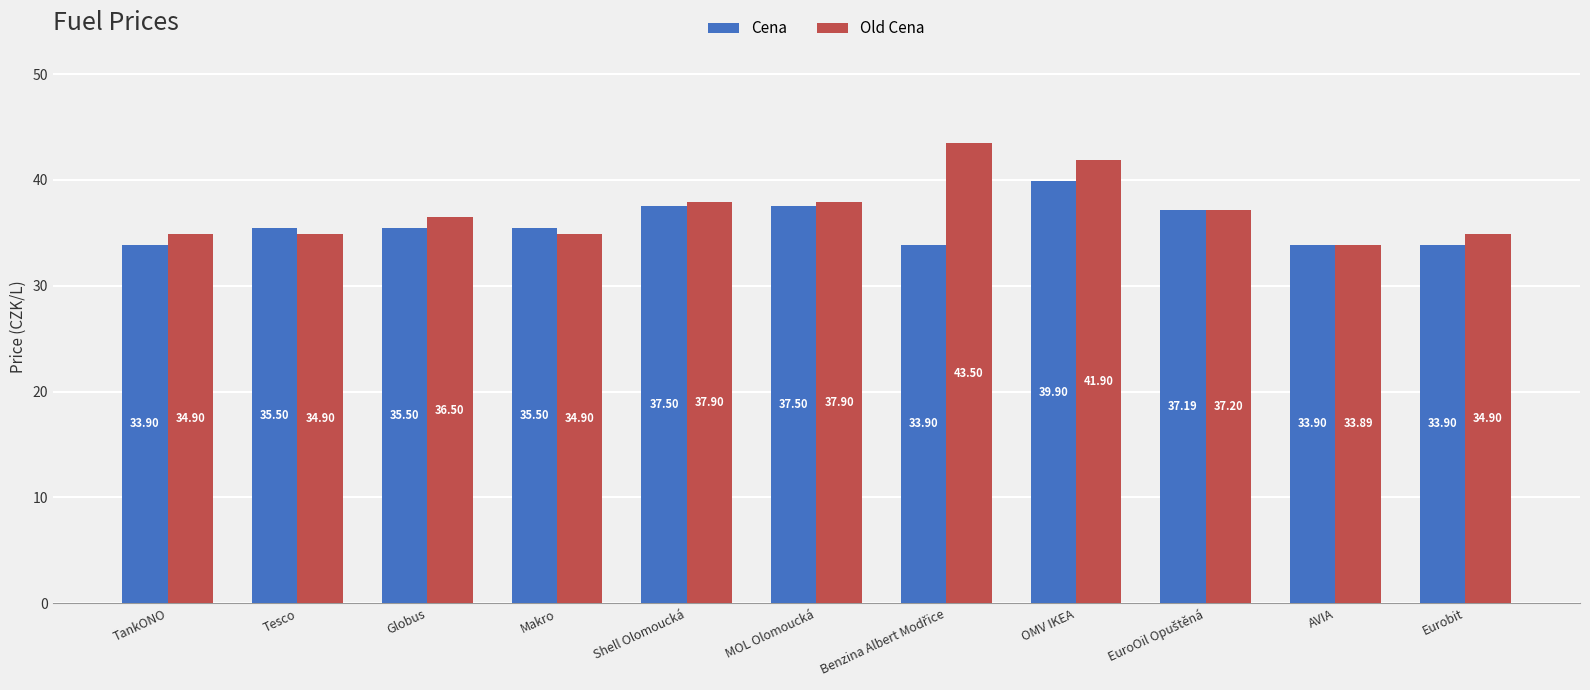

What is the label of the 6th bar from the left?

MOL Olomoucká